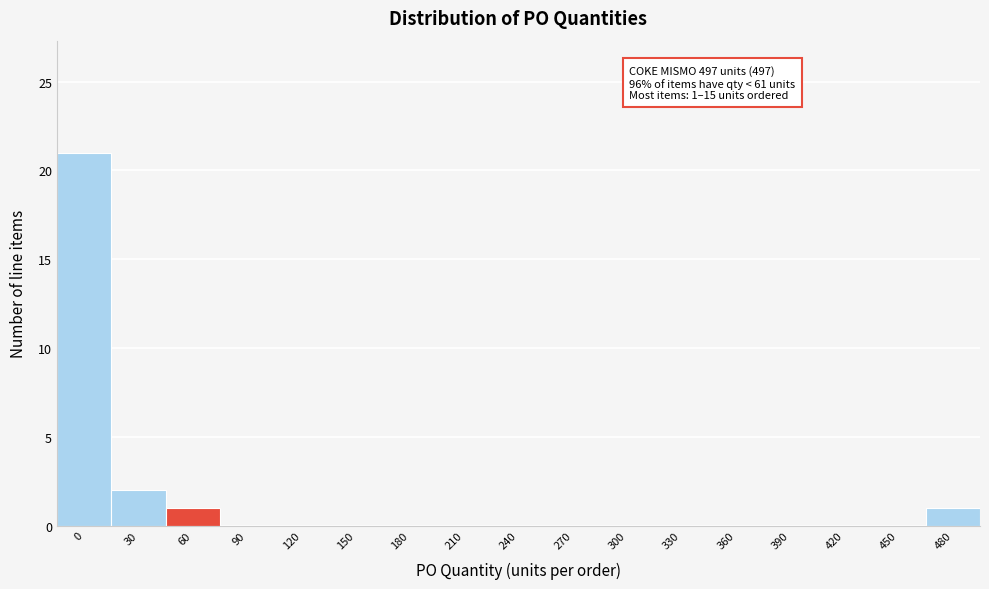

Reading right to left, transcribe all the data shown in this chart.

480=1	450=0	420=0	390=0	360=0	330=0	300=0	270=0	240=0	210=0	180=0	150=0	120=0	90=0	60=1	30=2	0=21